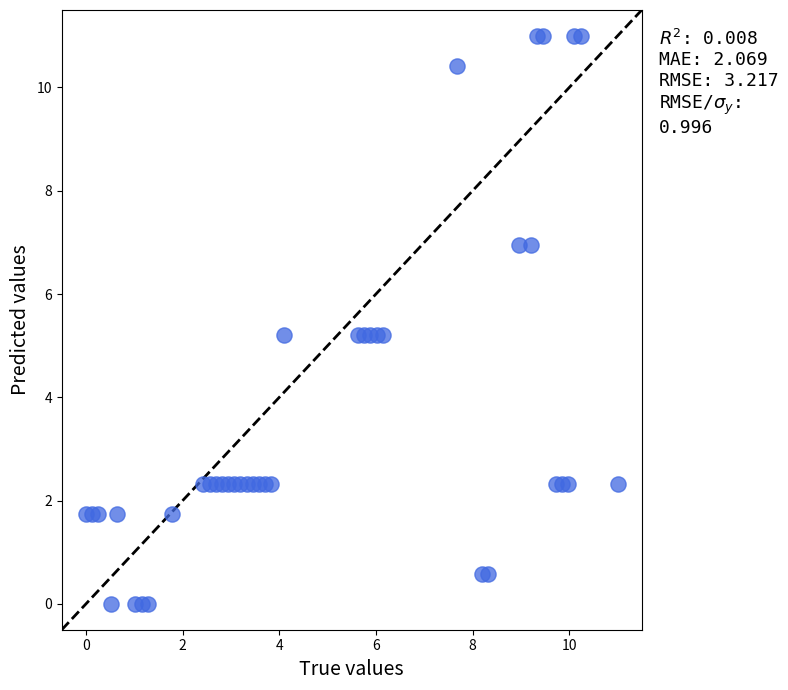

What is the range of X values (max minus min)?

11.0